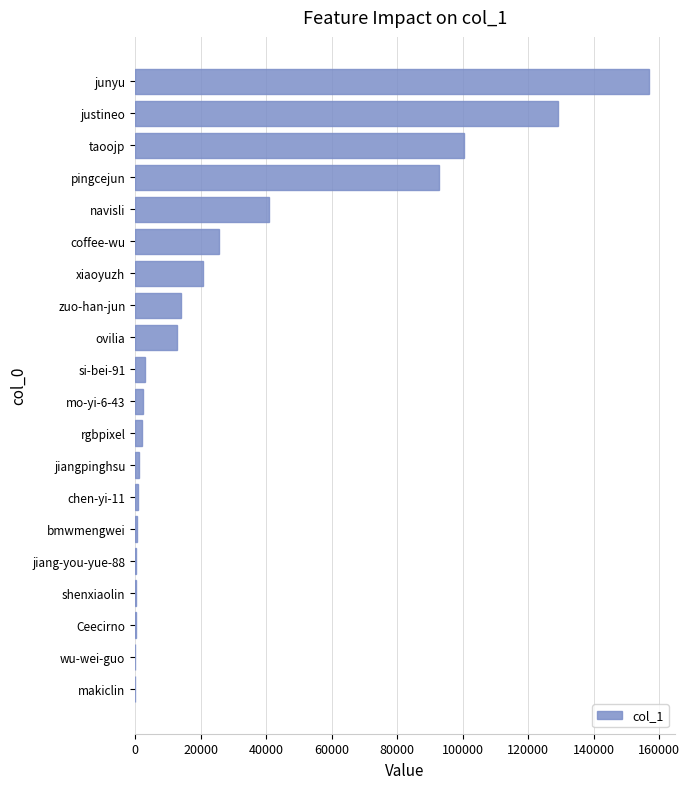

The value at junyu is 156939. True or false?

True